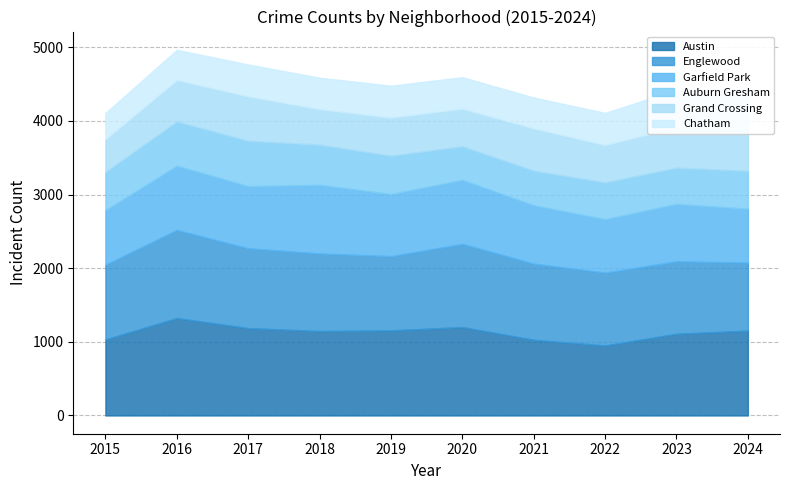

What is the average value of the Chatham series?

437